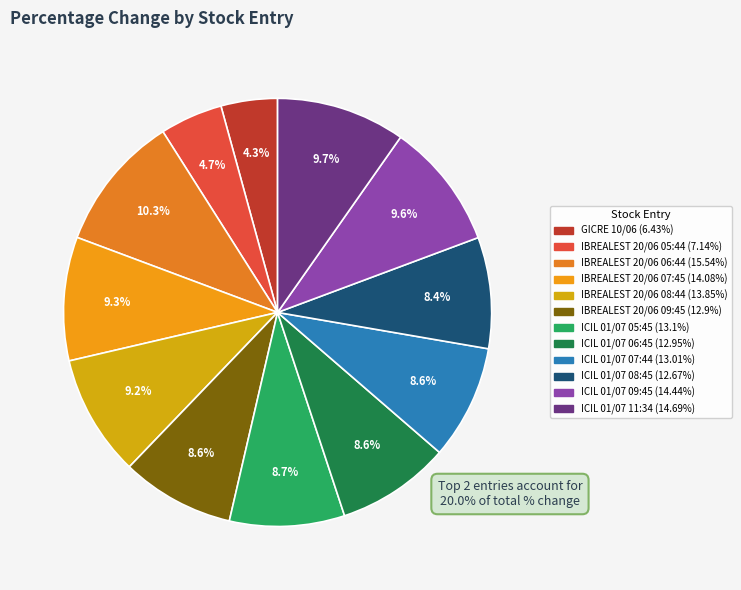

How many segments does this pie chart have?

12